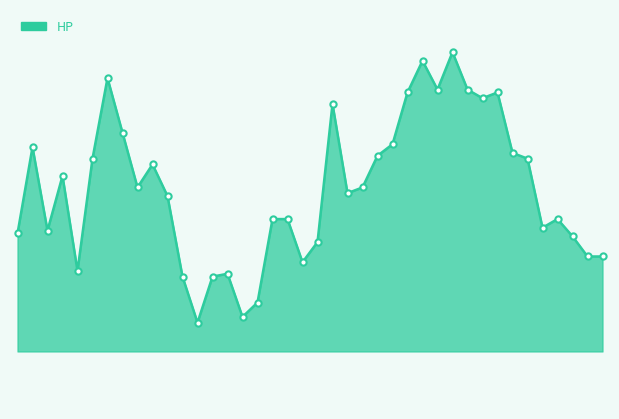

Reading left to right, what are all the values shown in this chart?

1.6	1.9	1.6	1.8	1.5	1.9	2.1	1.9	1.8	1.8	1.7	1.4	1.3	1.4	1.4	1.3	1.4	1.6	1.6	1.5	1.6	2.0	1.7	1.8	1.9	1.9	2.1	2.2	2.1	2.2	2.1	2.1	2.1	1.9	1.9	1.6	1.6	1.6	1.5	1.5